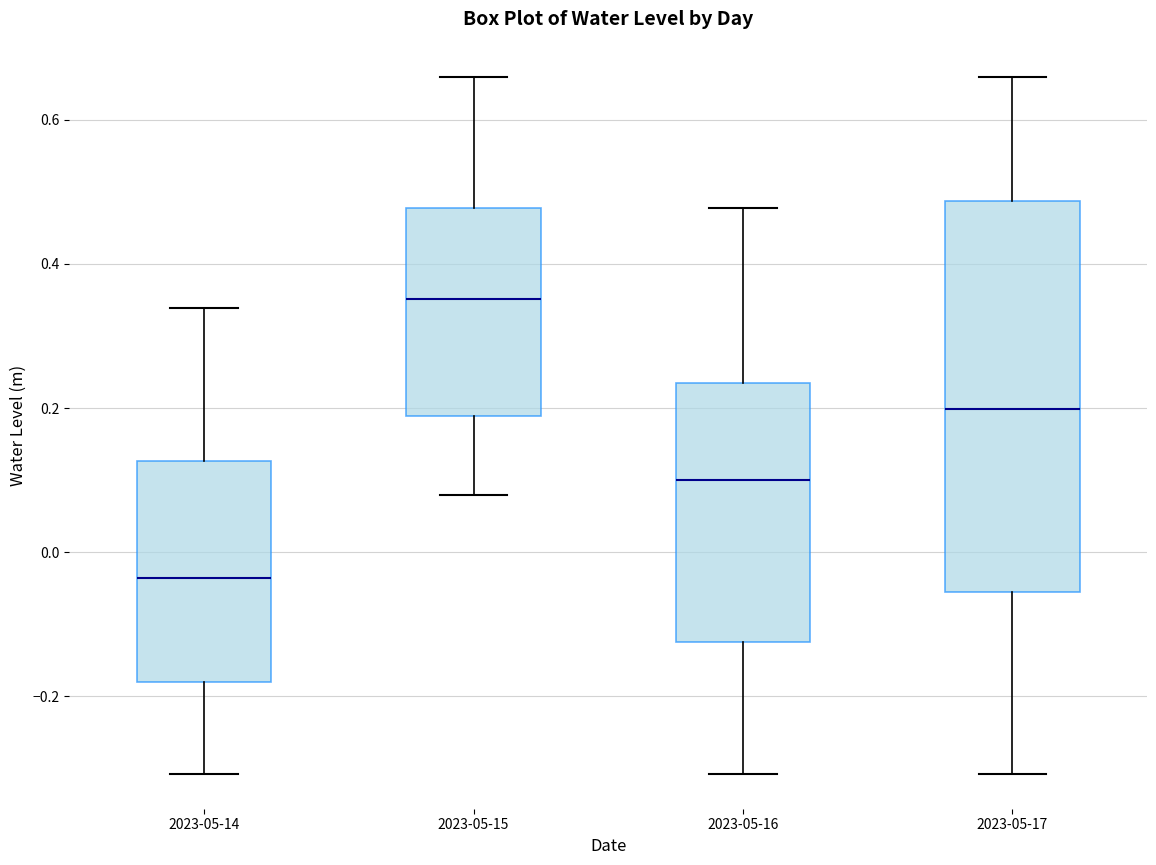

Which box is the tallest, from its lower edge to its upper edge?

2023-05-17